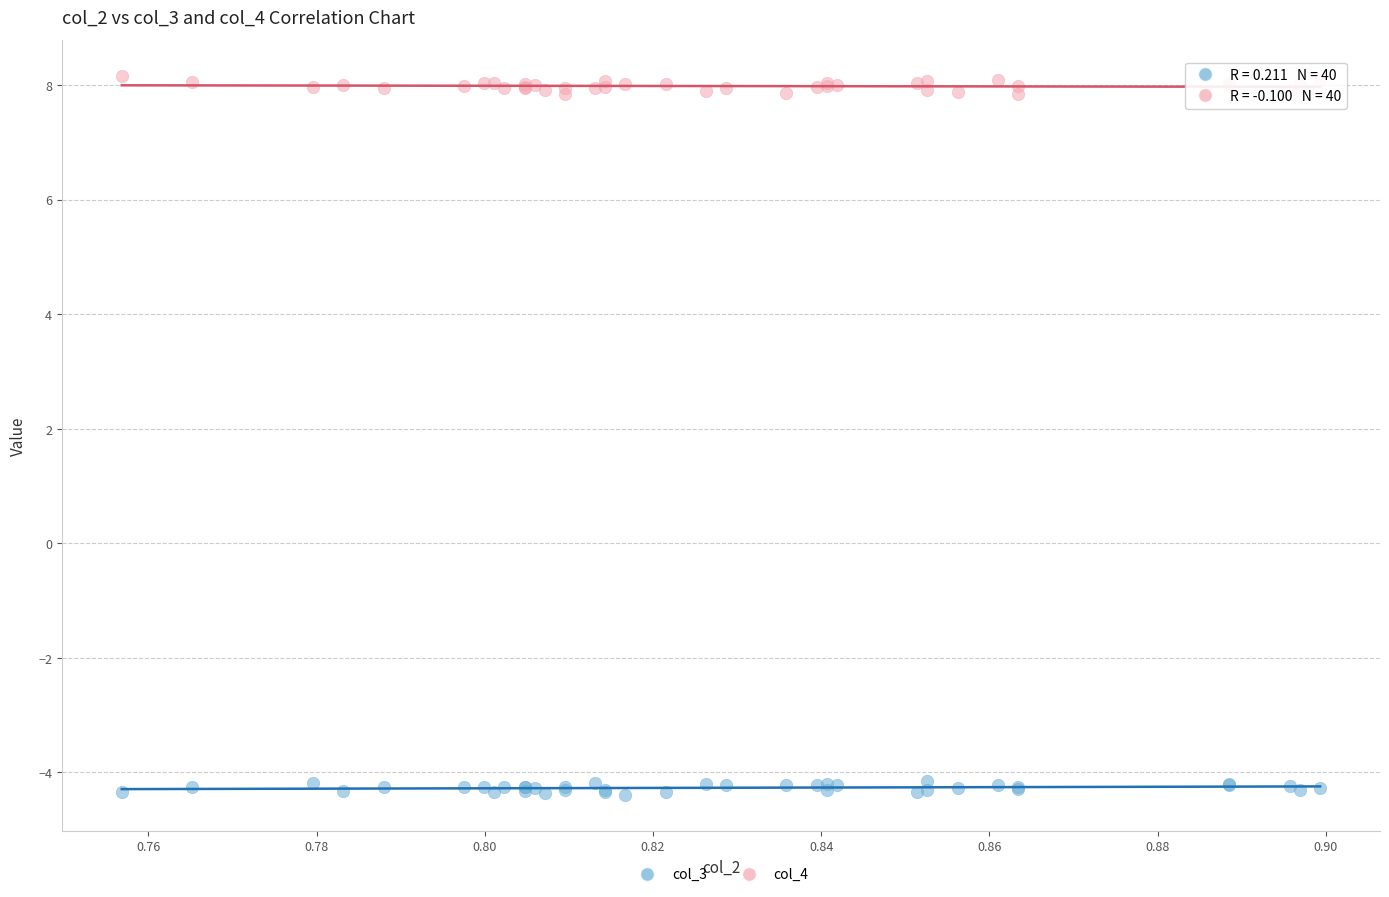

Which series contains the lowest Y value?

col_3